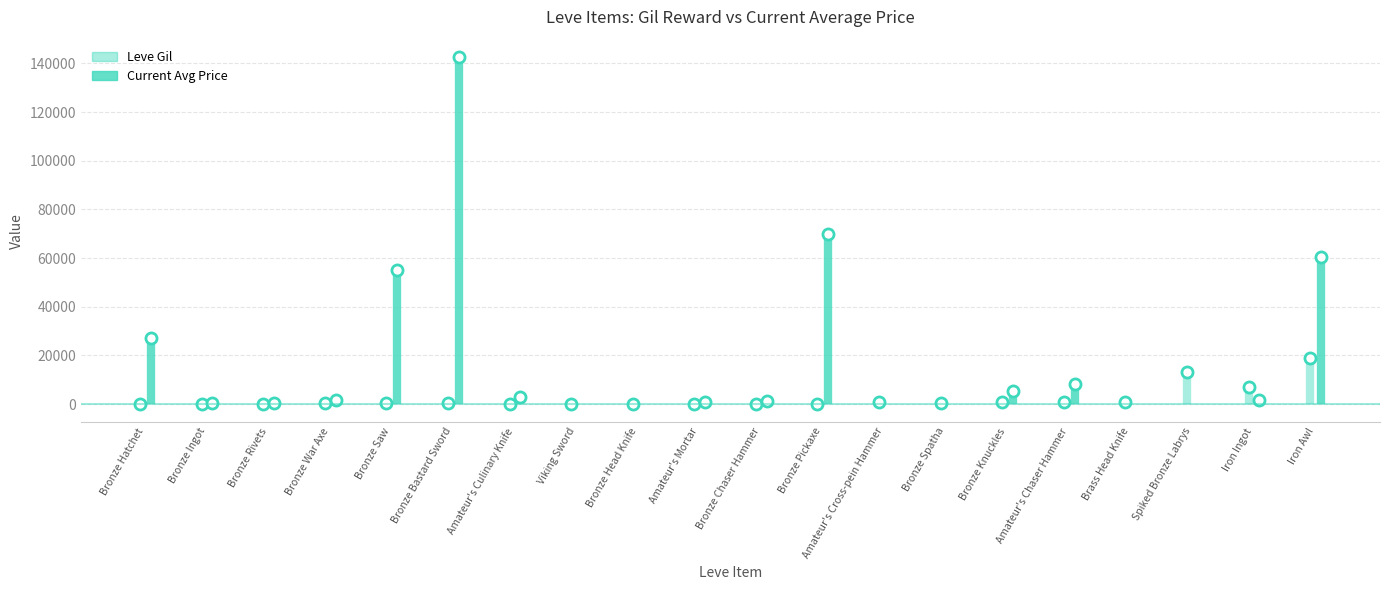

Which series has the largest total across all categories?

Current Avg Price